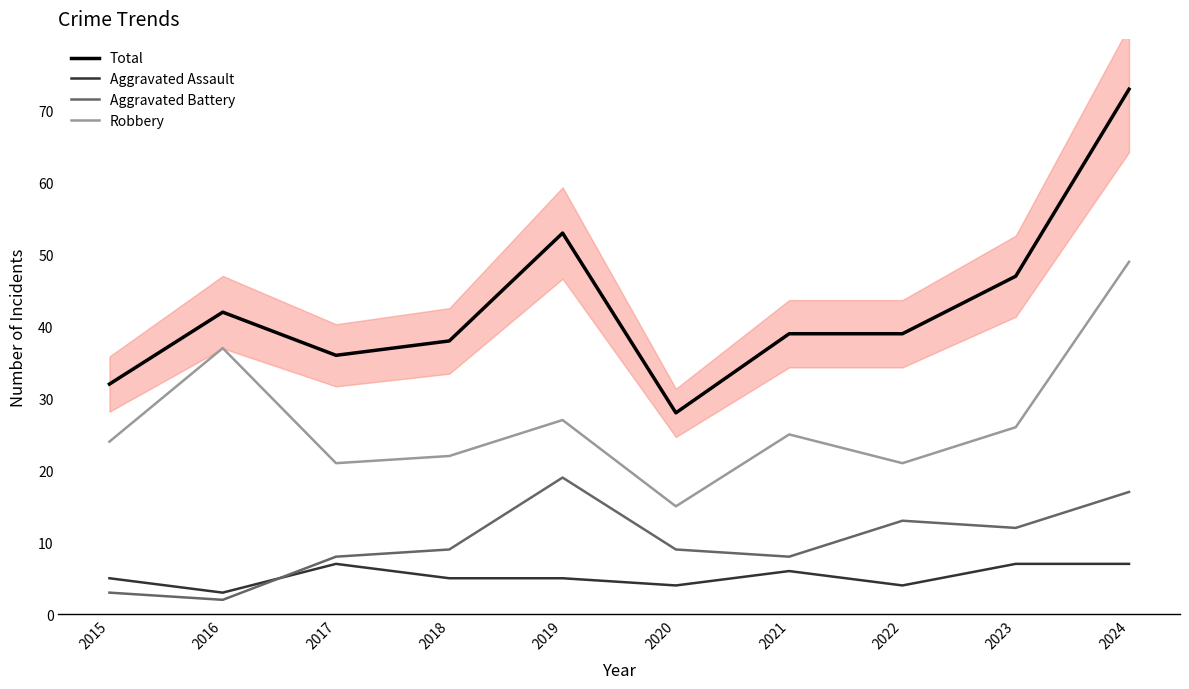

True or false: Aggravated Assault has more than 1 interior local peaks.

True